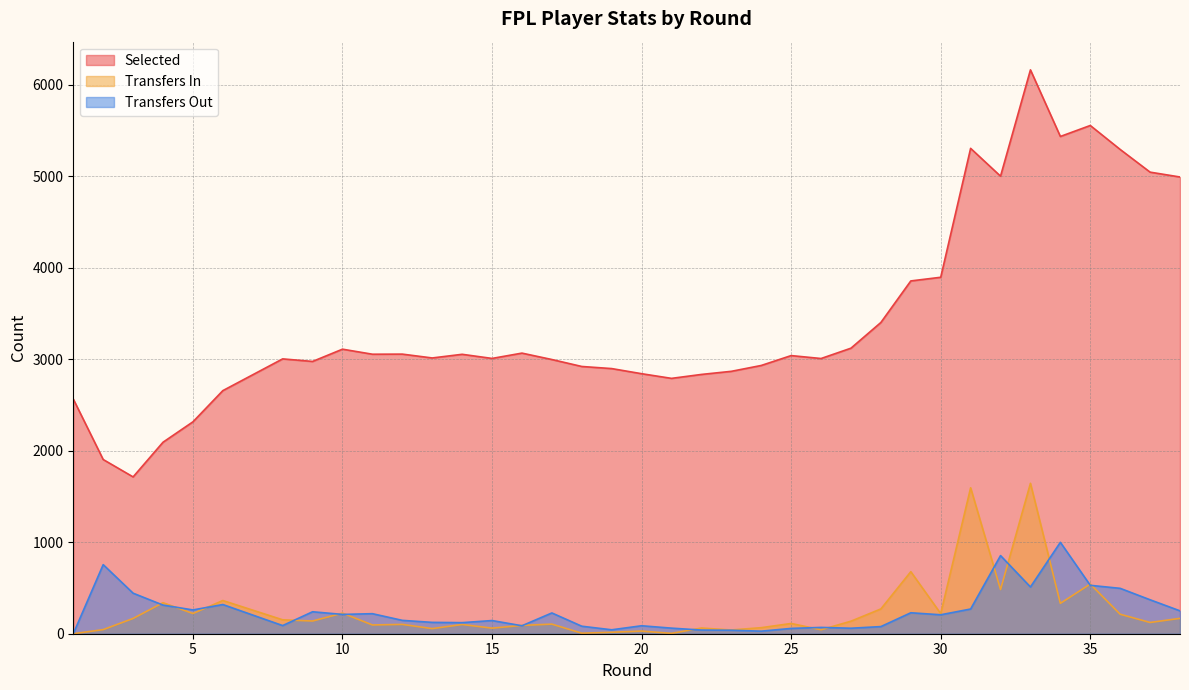

In transfers_out, how many points are lower than both neighbors (excluding endpoints)?

9